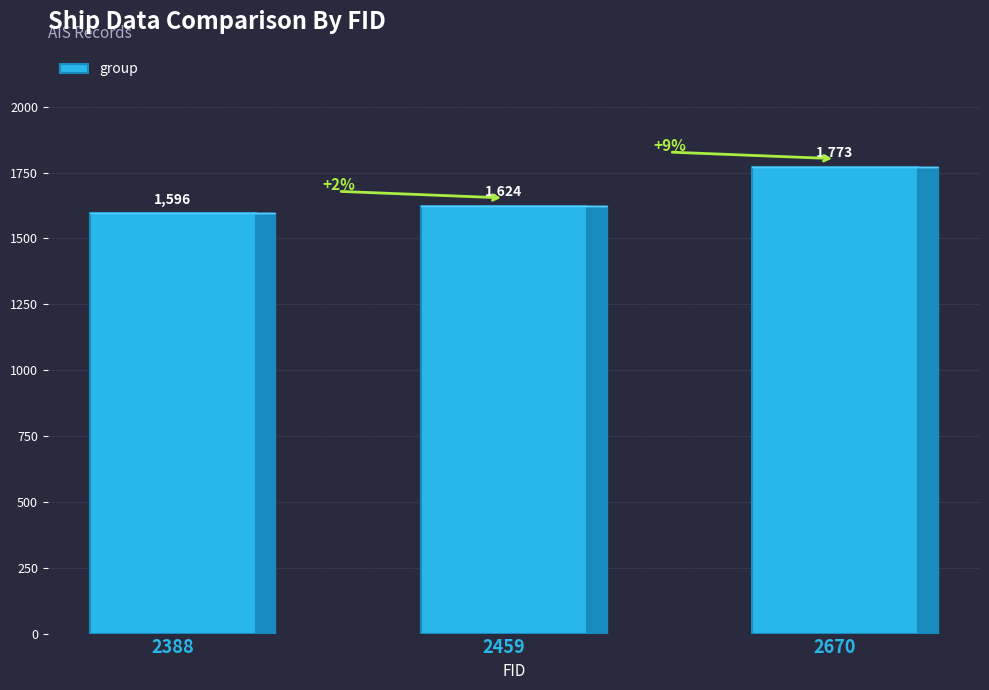

List the labels in order of value, smallest first.

2388, 2459, 2670